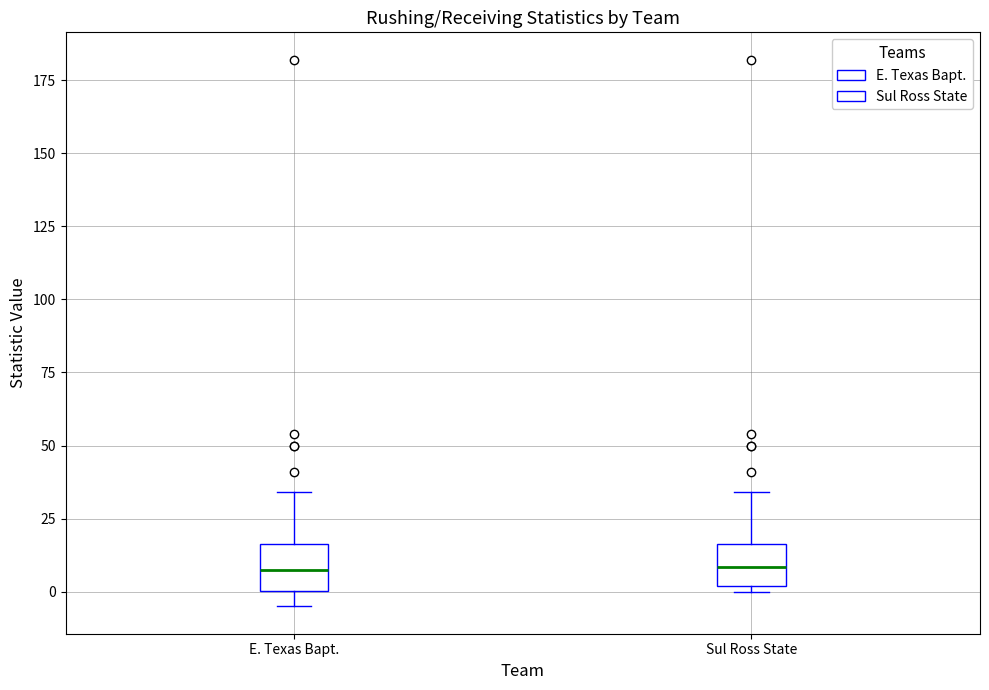

Where is the upper edge of the box for E. Texas Bapt. on the y-axis? The values are not printed on the chart, so give them approximately, as read against the axis.

15